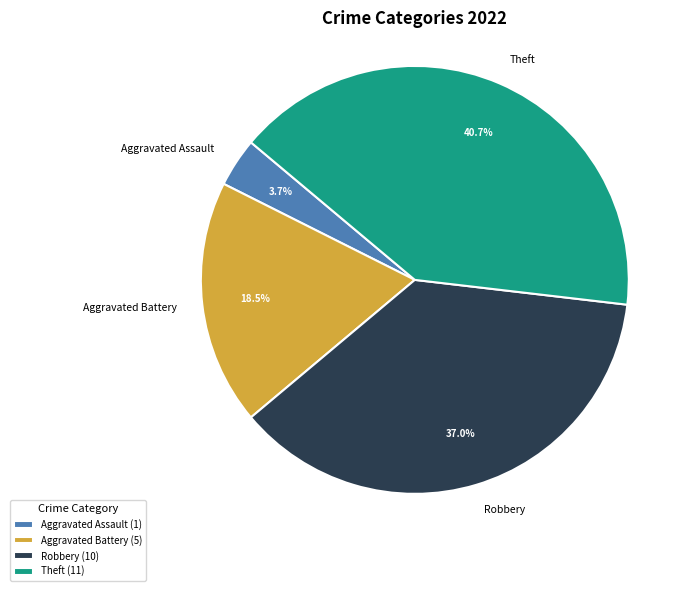

To the nearest percent, what is the difference between the Theft and Aggravated Battery slice percentages?

22%